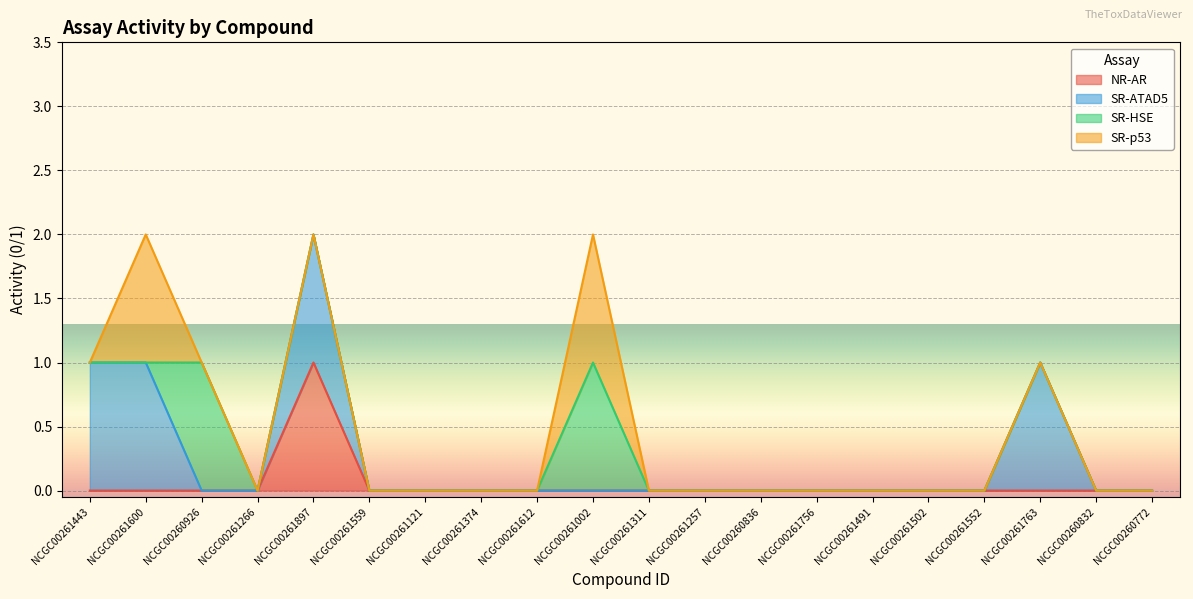

Which has a higher value, NCGC00260832 or NCGC00260836?

NCGC00260832